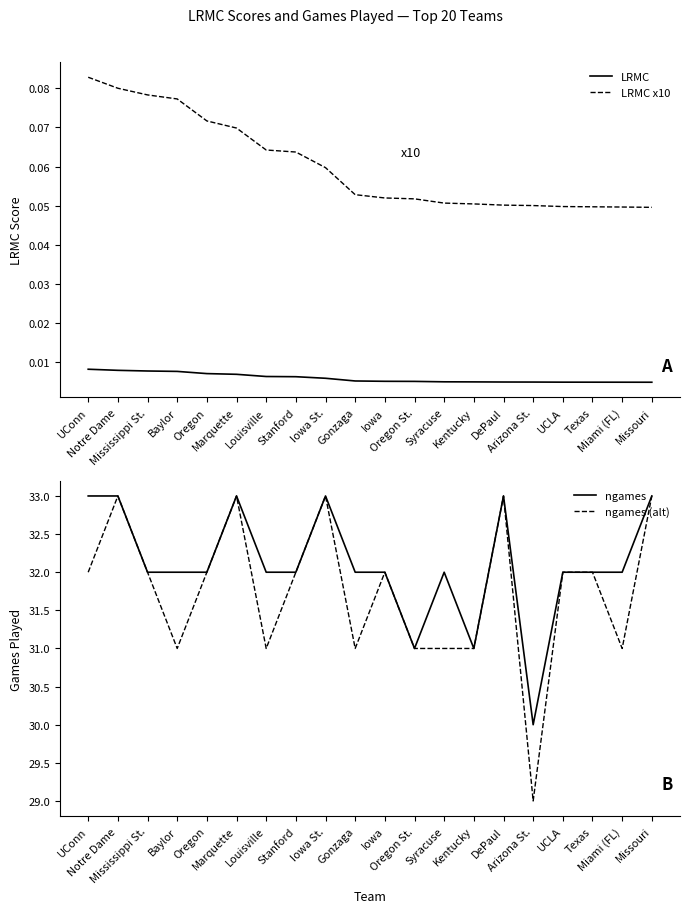

Reading right to left, transcribe all the data shown in this chart.

LRMC: 0.0	0.0	0.0	0.0	0.0	0.0	0.0	0.0	0.0	0.0	0.0	0.0	0.0	0.0	0.0	0.0	0.0	0.0	0.0	0.0
LRMC x10: 0.0	0.0	0.0	0.0	0.1	0.1	0.1	0.1	0.1	0.1	0.1	0.1	0.1	0.1	0.1	0.1	0.1	0.1	0.1	0.1
ngames: 33.0	32.0	32.0	32.0	30.0	33.0	31.0	32.0	31.0	32.0	32.0	33.0	32.0	32.0	33.0	32.0	32.0	32.0	33.0	33.0
ngames (alt): 33.0	31.0	32.0	32.0	29.0	33.0	31.0	31.0	31.0	32.0	31.0	33.0	32.0	31.0	33.0	32.0	31.0	32.0	33.0	32.0